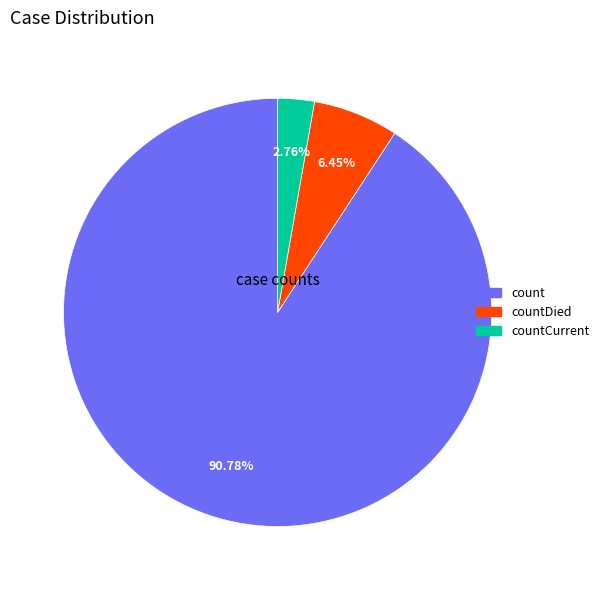

Is there any slice that represents more than half of the pie?

Yes